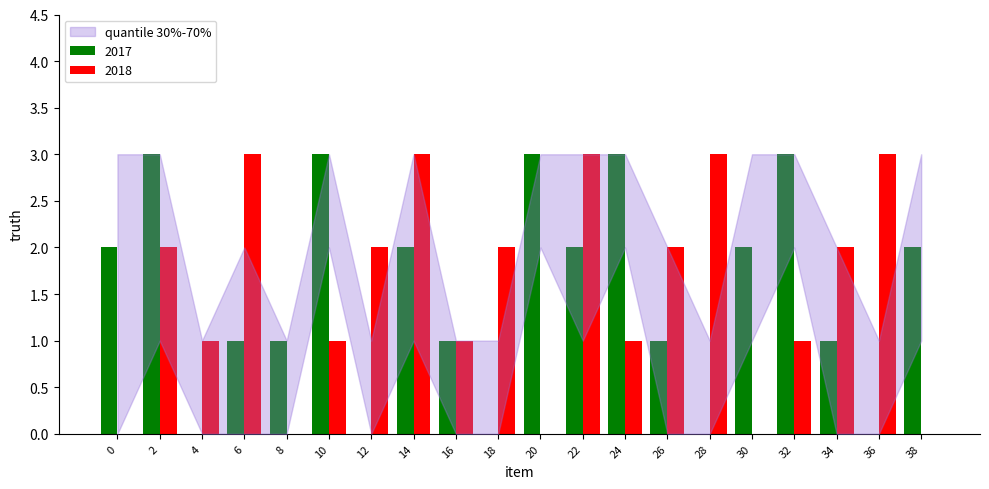

How many groups of bars are there?

20